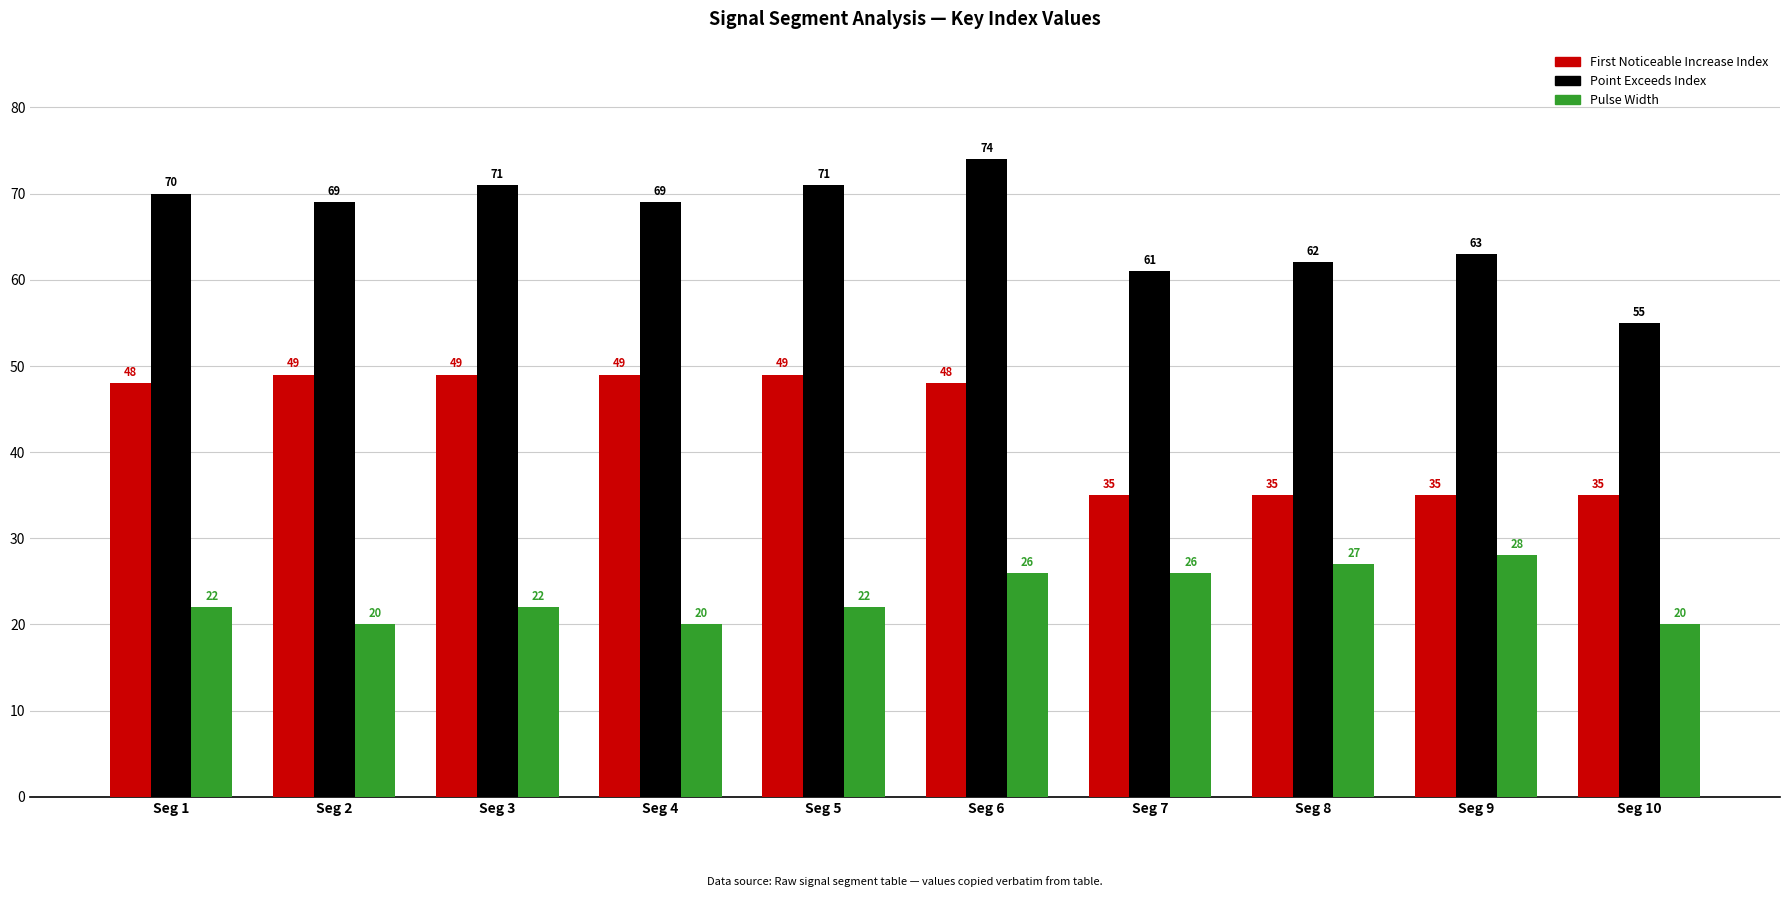

What is the spread (max minus min) of values at Seg 1?

48